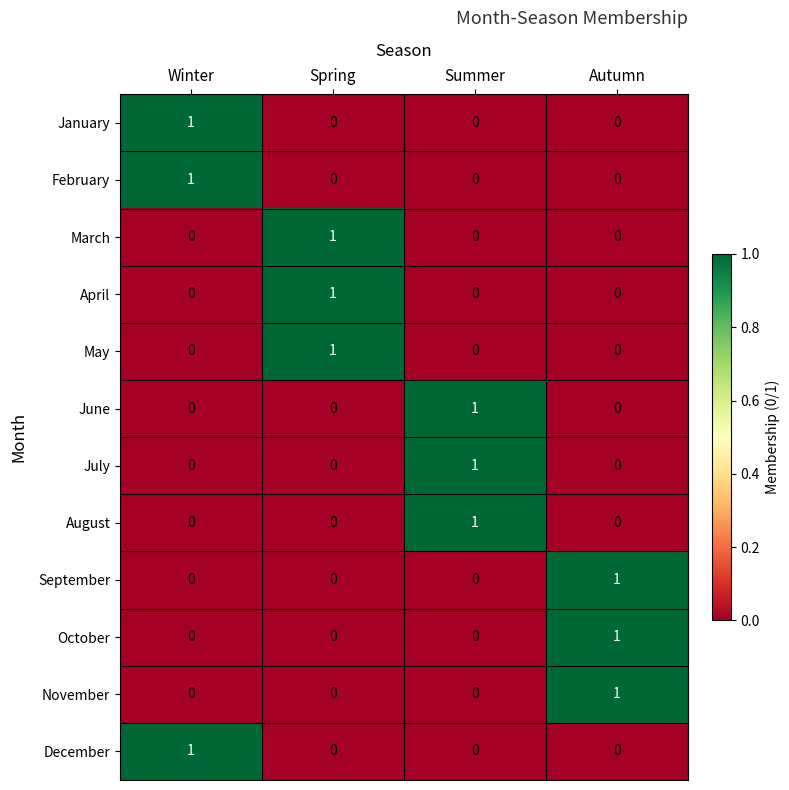

Count the December values in the range 0 to 1.

4